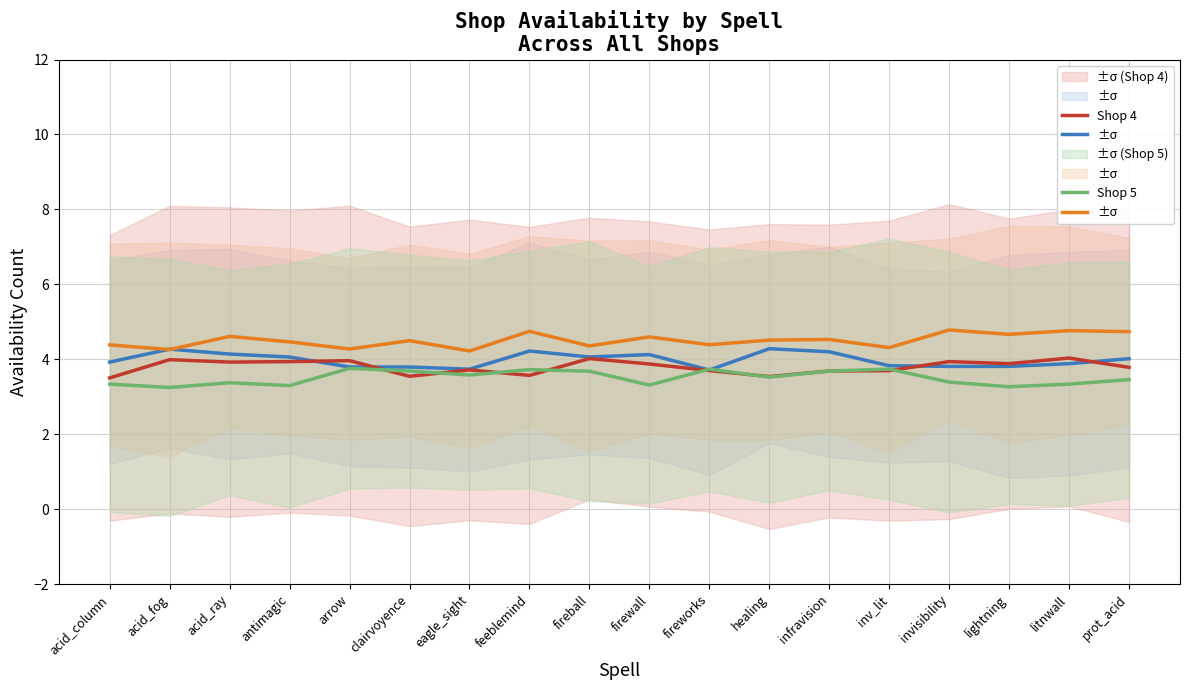

What is the value of the Shop 2 point at the 2nd from the left?

4.3